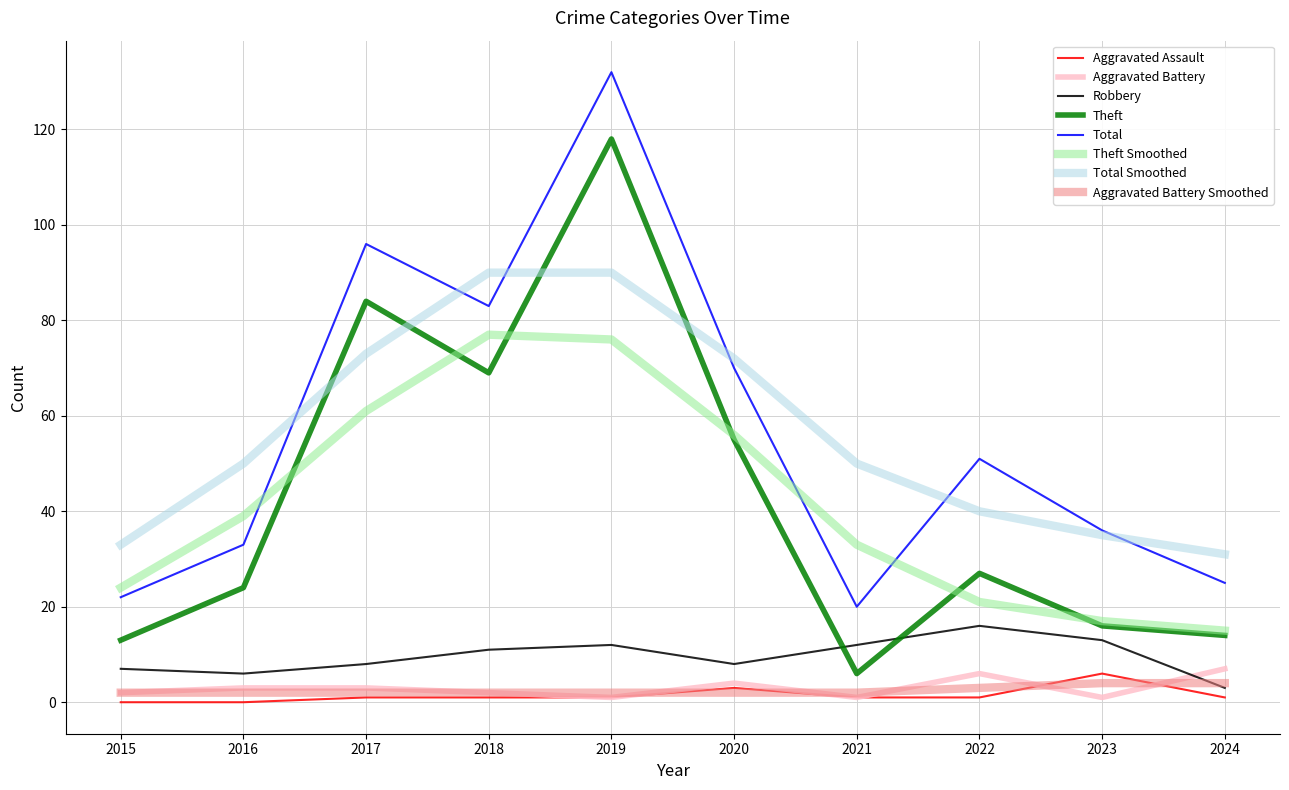

True or false: Aggravated Battery and Theft cross at least once.

False